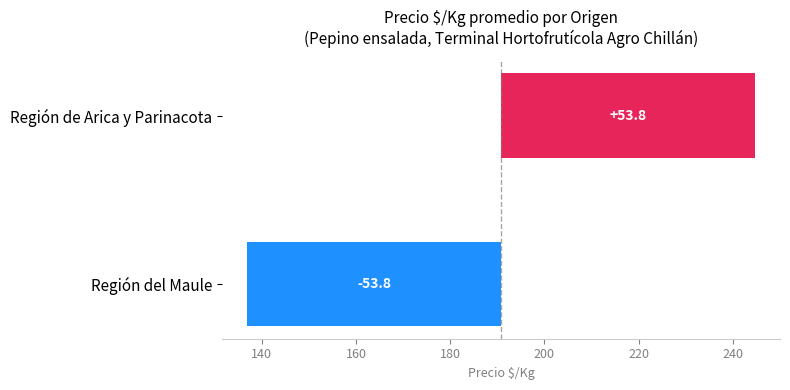

What is the minimum value shown in the chart?

-53.8